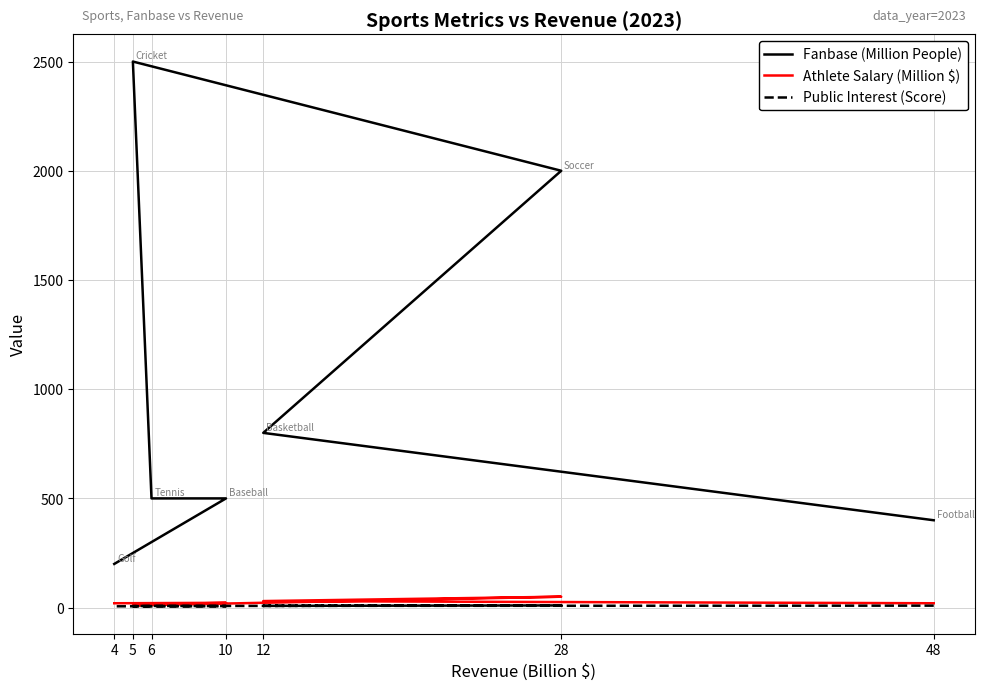

What is the average value of the Athlete Salary (Million $) series?

24